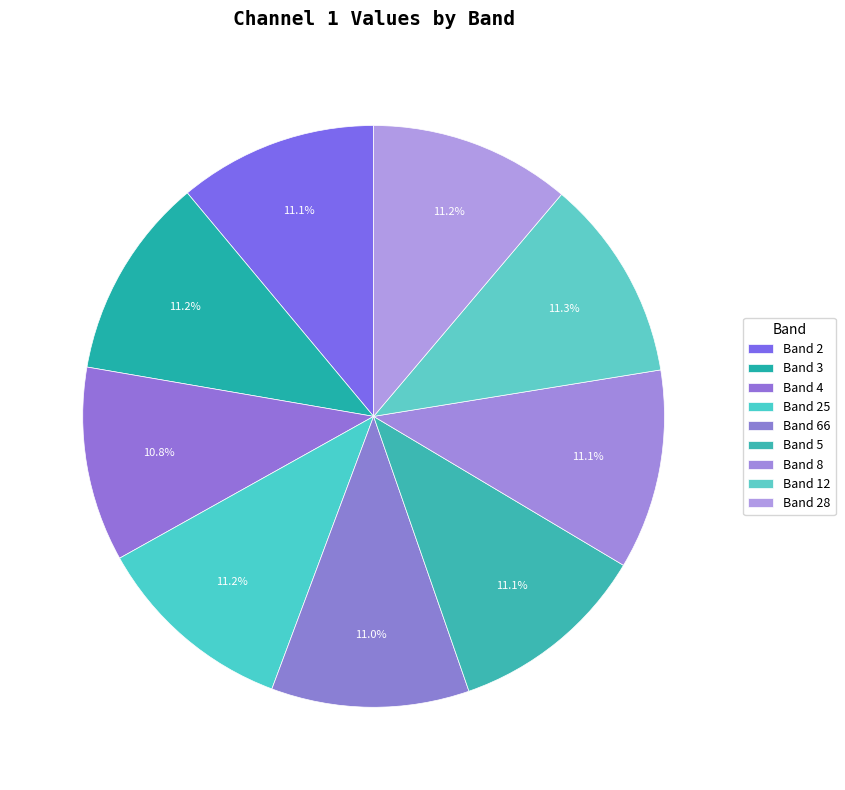

What is the largest slice in the pie chart?

12